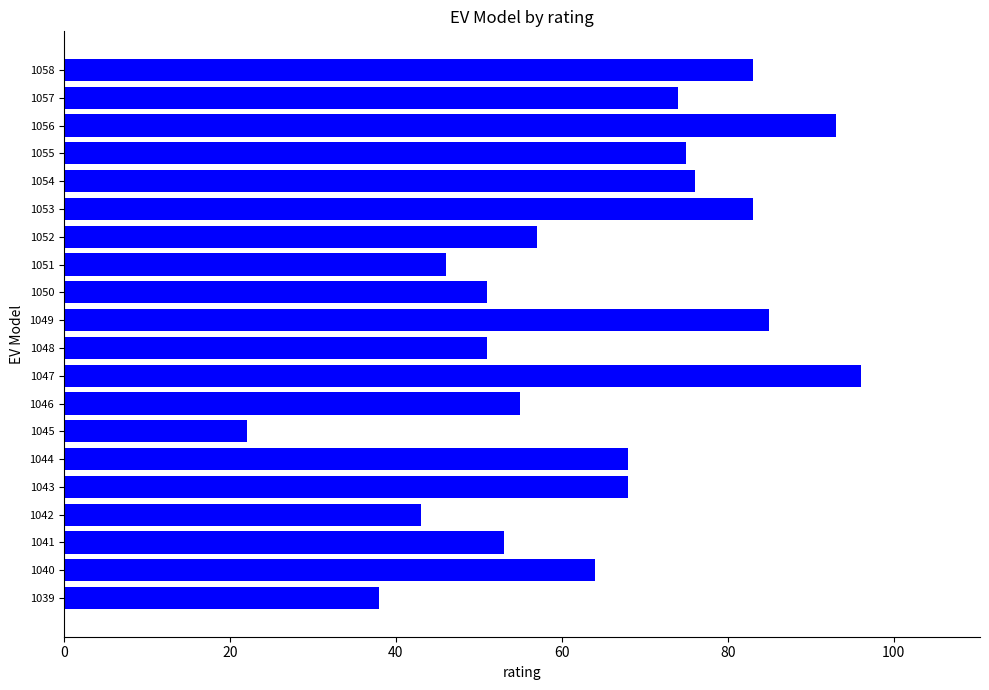

What is the smallest value displayed?

22